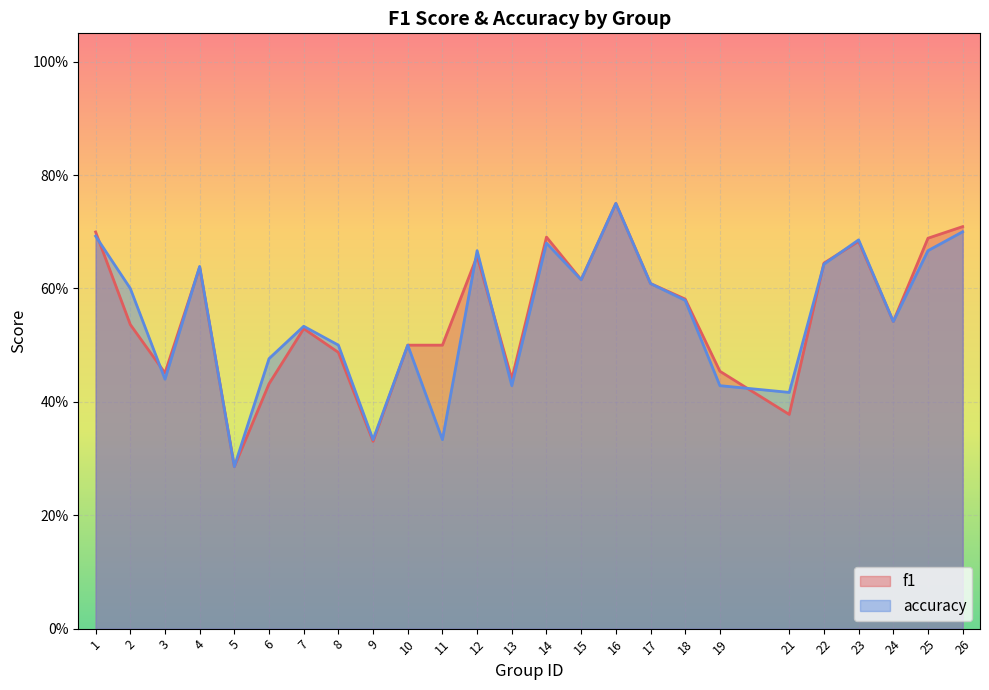

How many lines are shown in the chart?

2